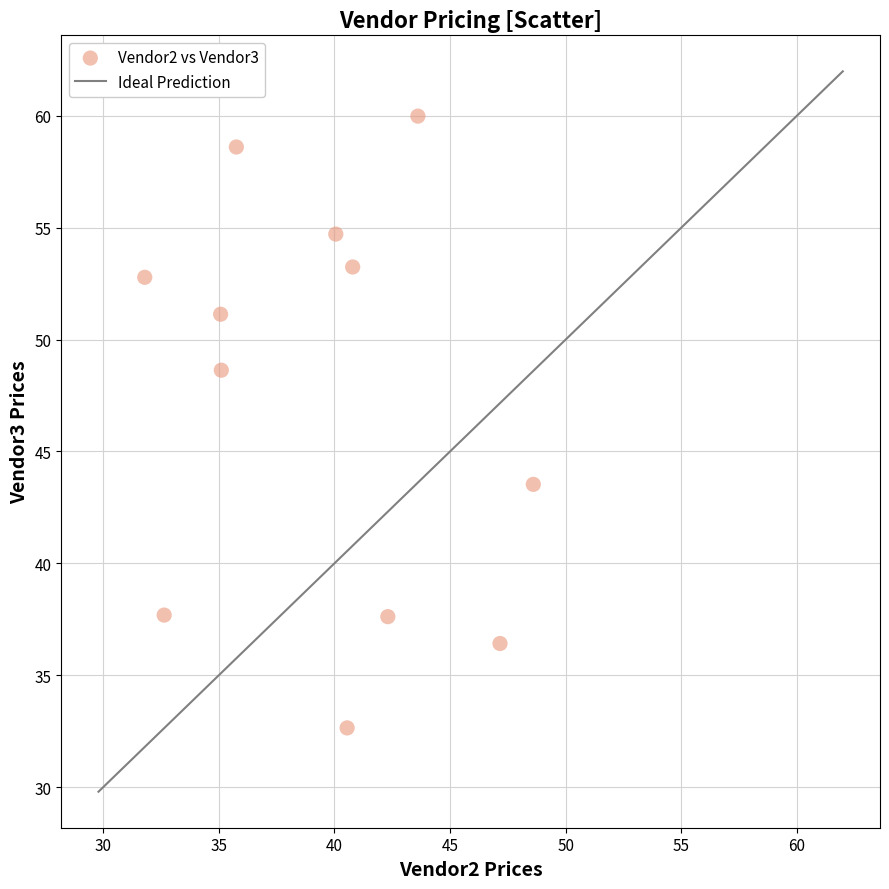

What is the range of X values (max minus min)?

16.8